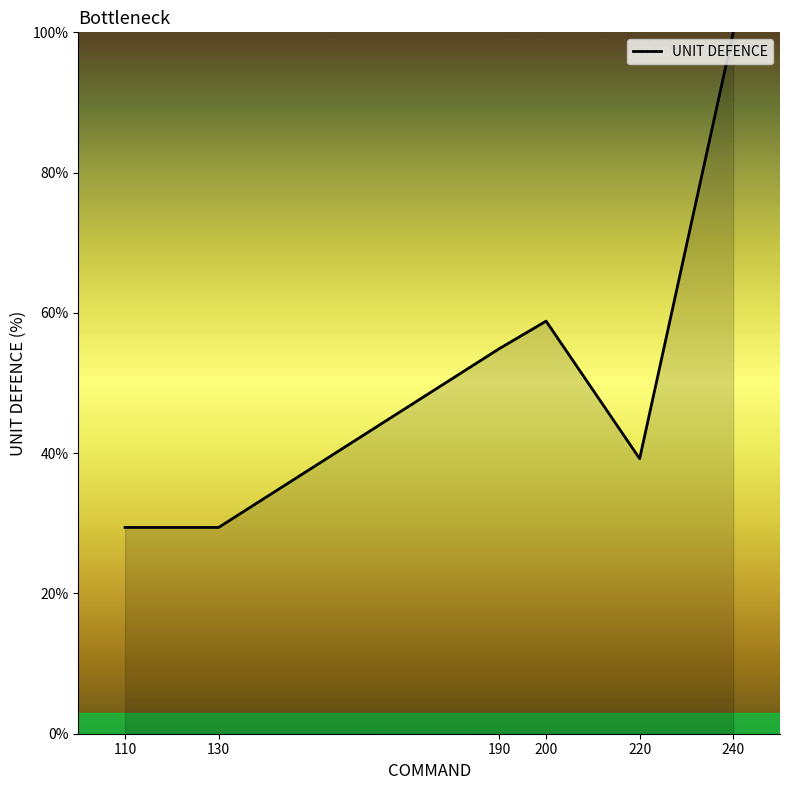

Is it true that the value at 190 is 74.0?

False